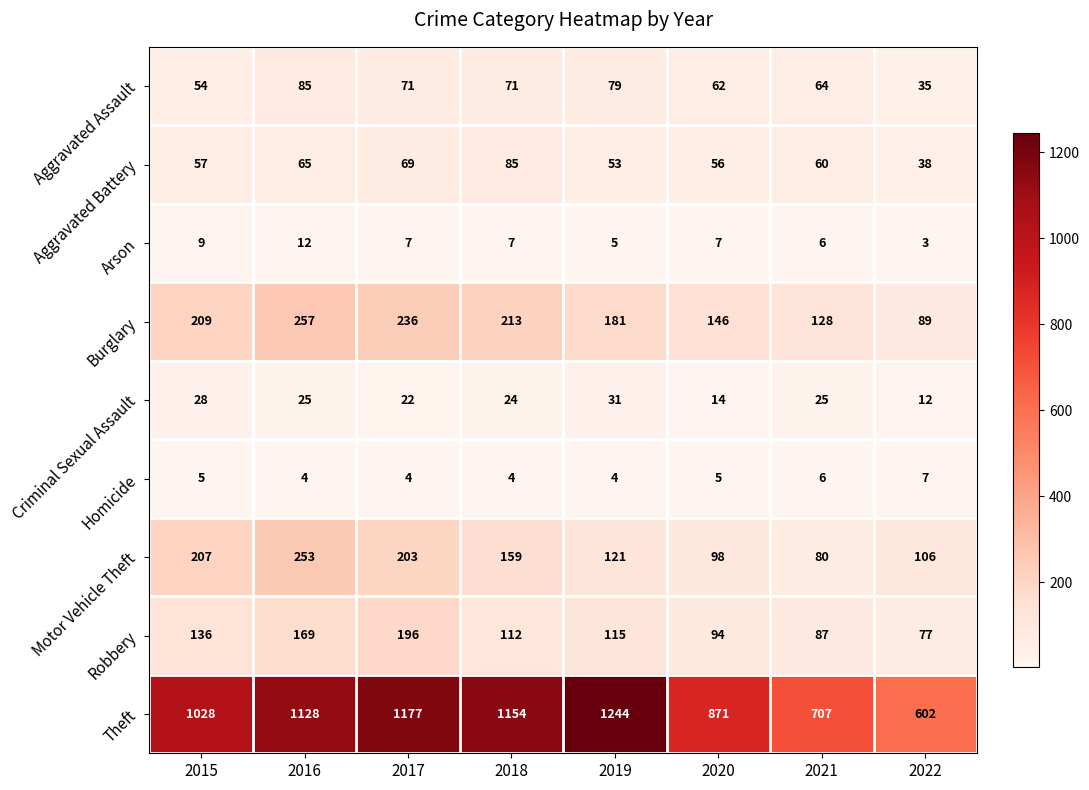

What is the difference between the highest and lowest values at 2021?

701